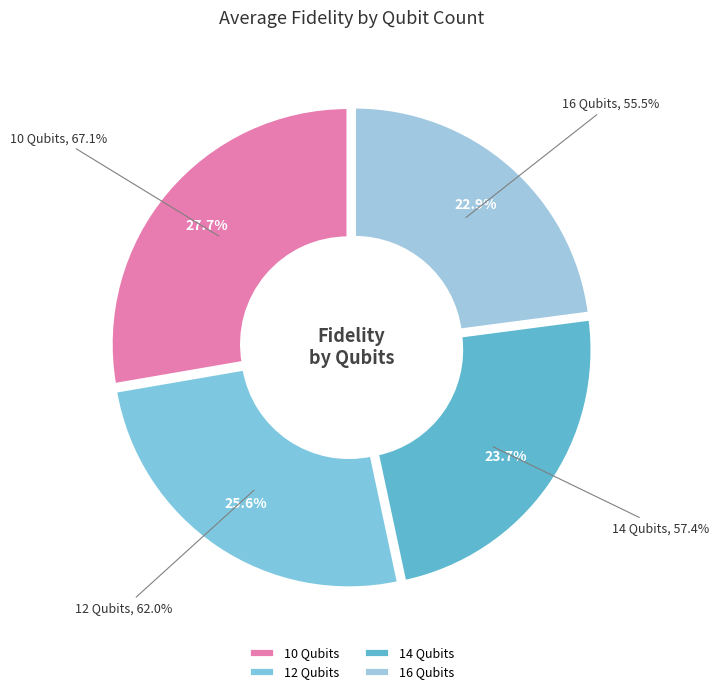

Is it true that 10 Qubits is 38% of the pie?

False